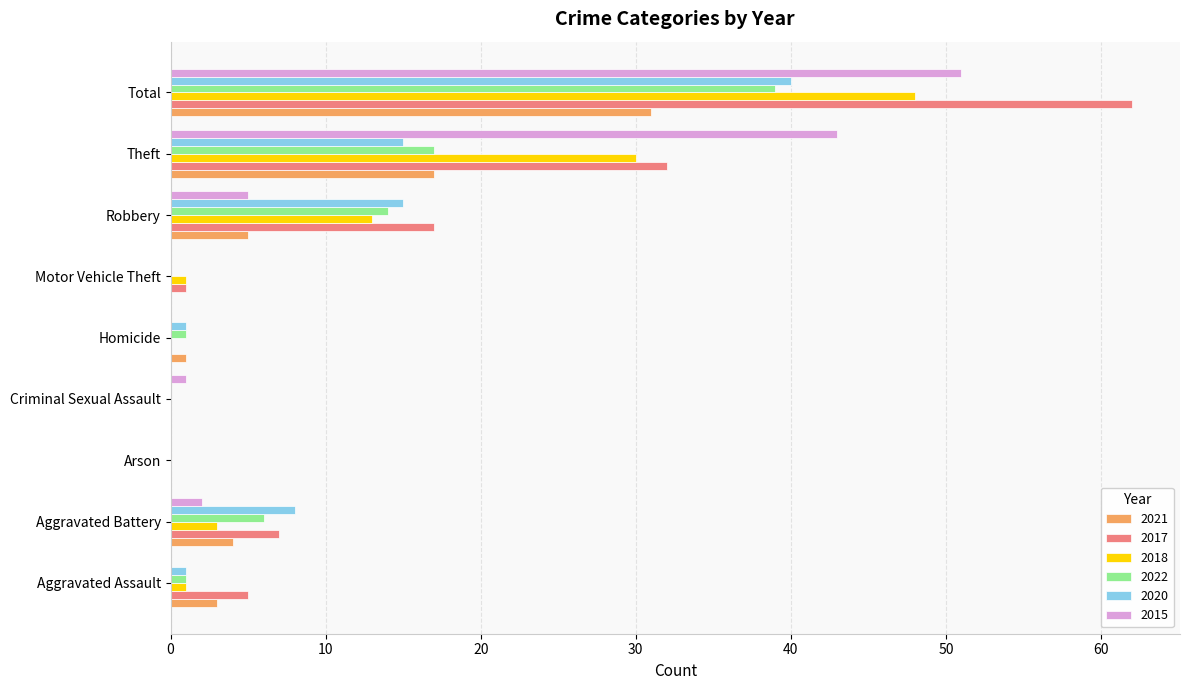

What is the maximum value for 2021?

31